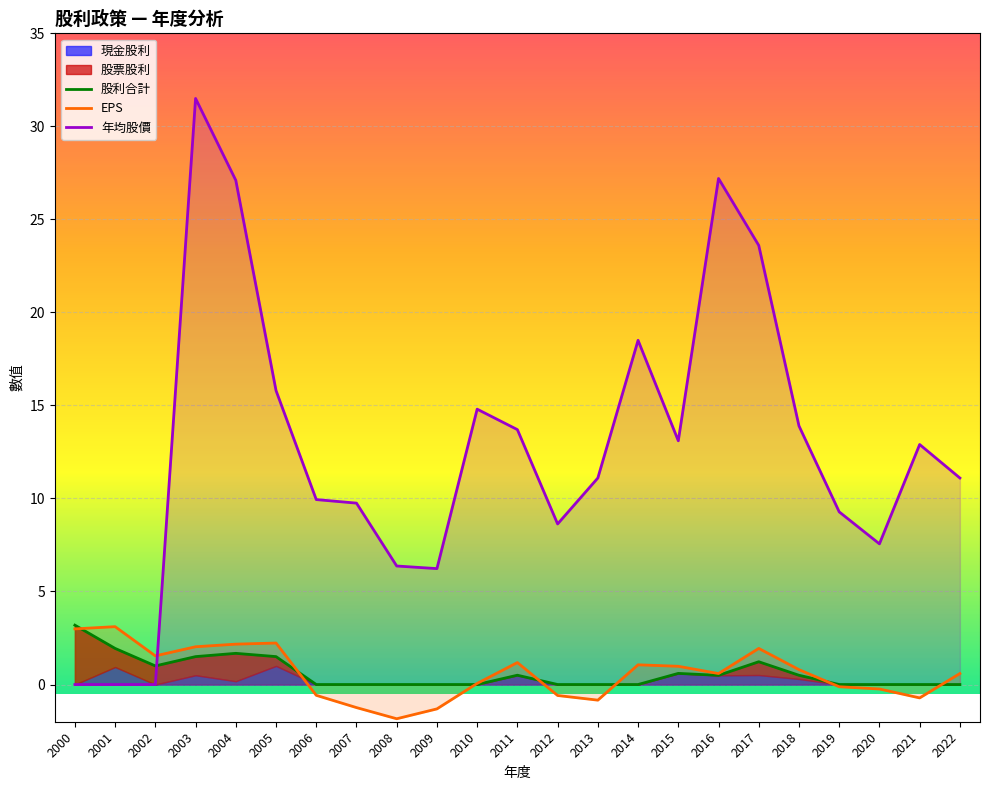

The 股利合計 series shows 0.0 at 2008. True or false?

True